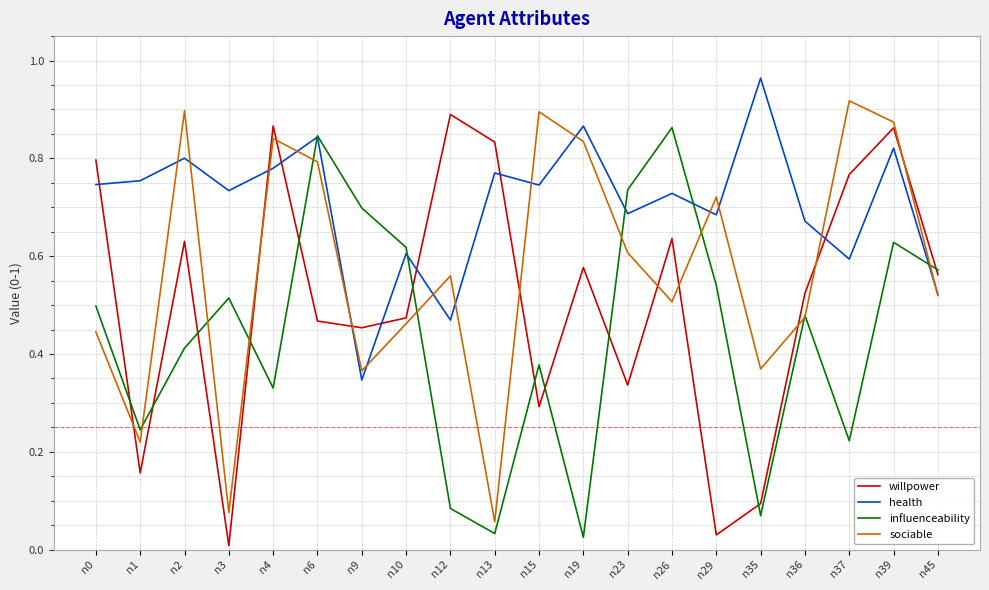

Which category has the highest value across all series?

n35